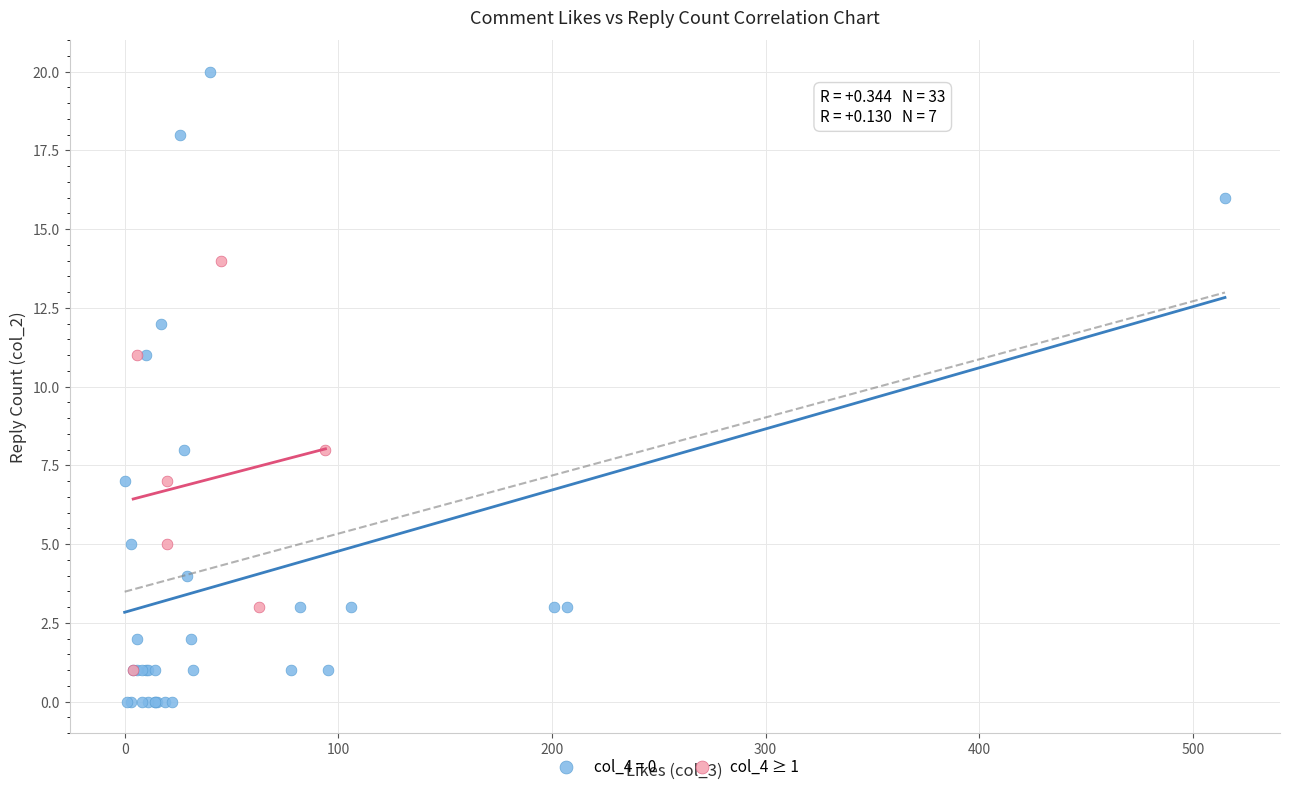

Which series contains the highest Y value?

col_4 = 0